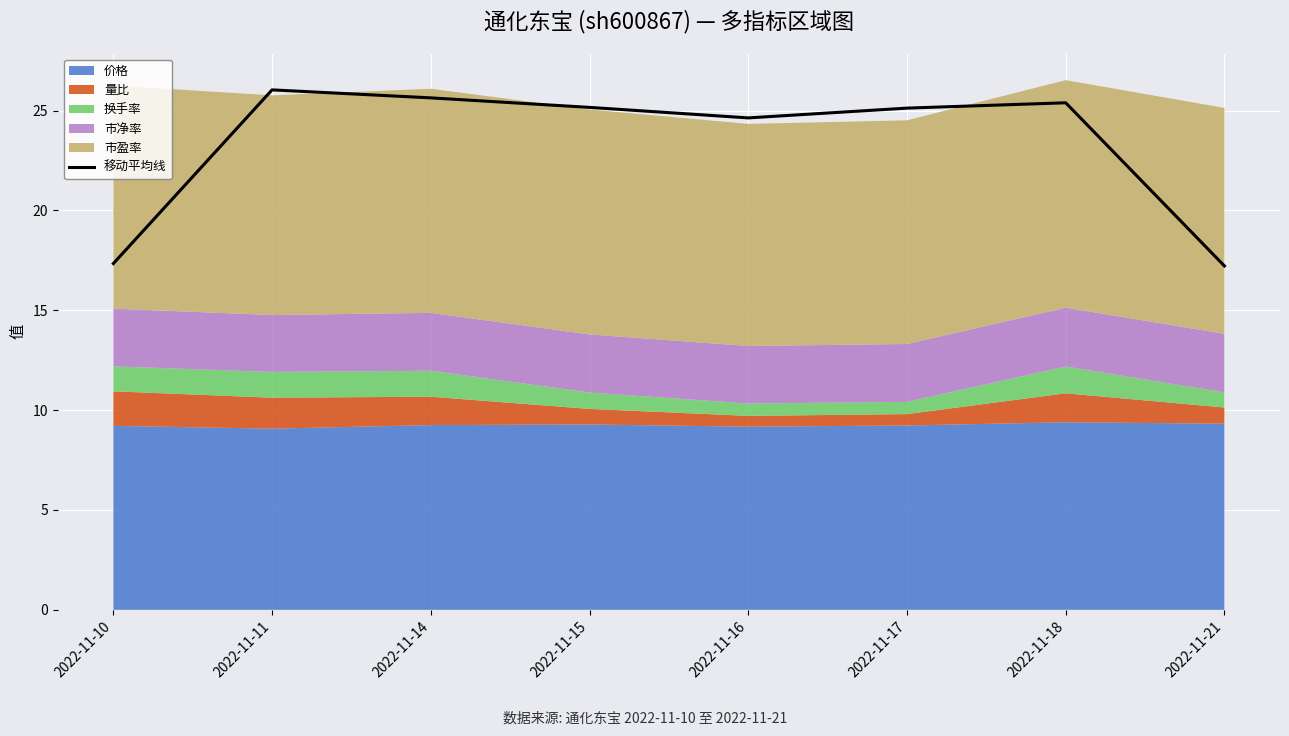

What is the ratio of the value at 2022-11-11 to the value at 2022-11-17?

1.0